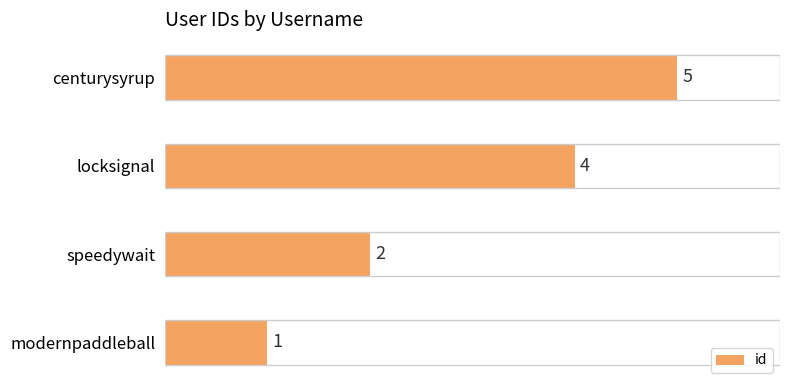

At which category does the chart reach its peak across all series?

centurysyrup